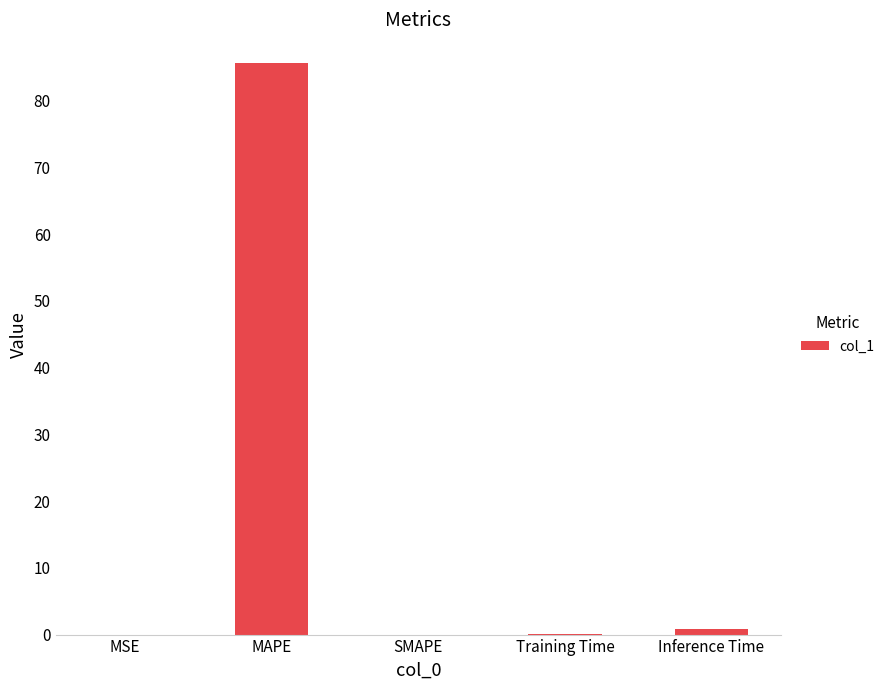

Count the number of data series in this chart.

1